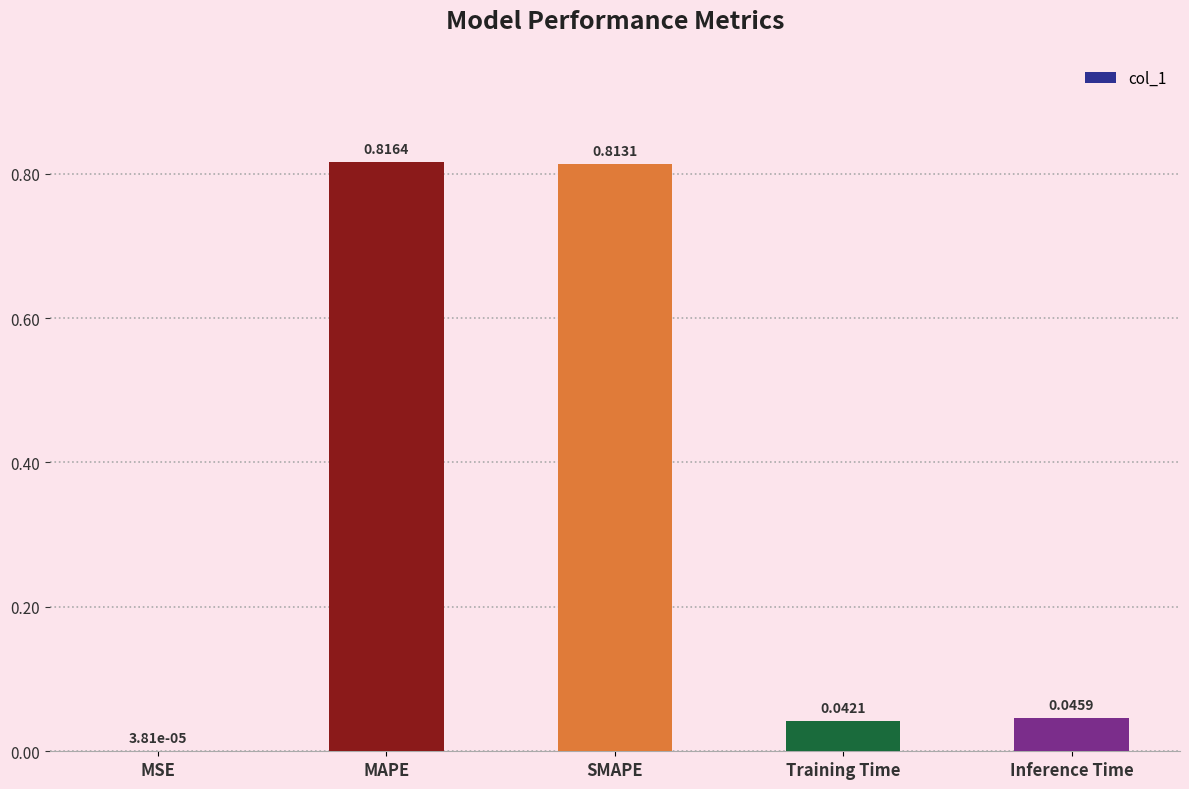

Which category has the highest value across all series?

MAPE